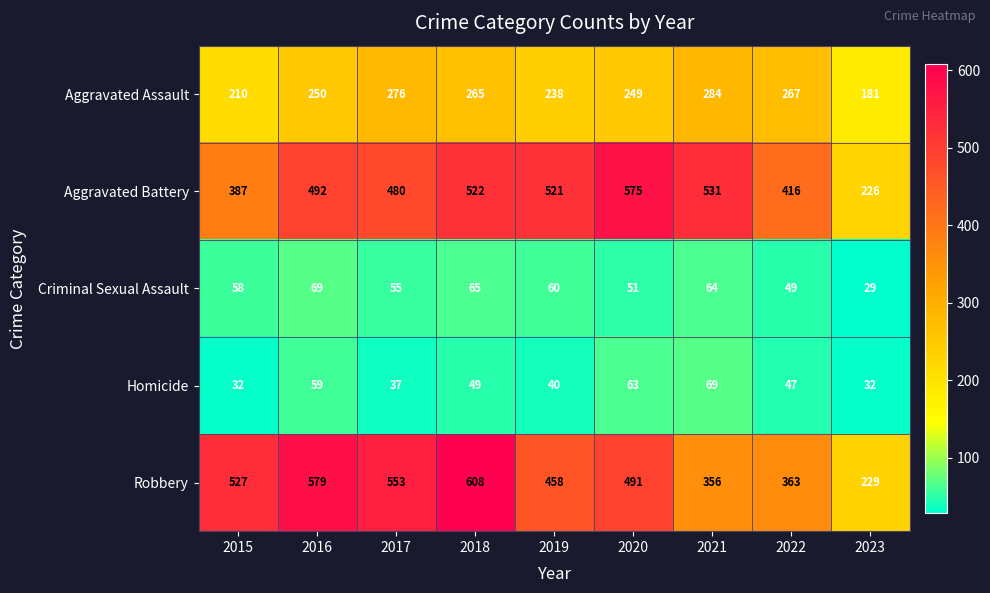

Read the Robbery value at 2023.

229